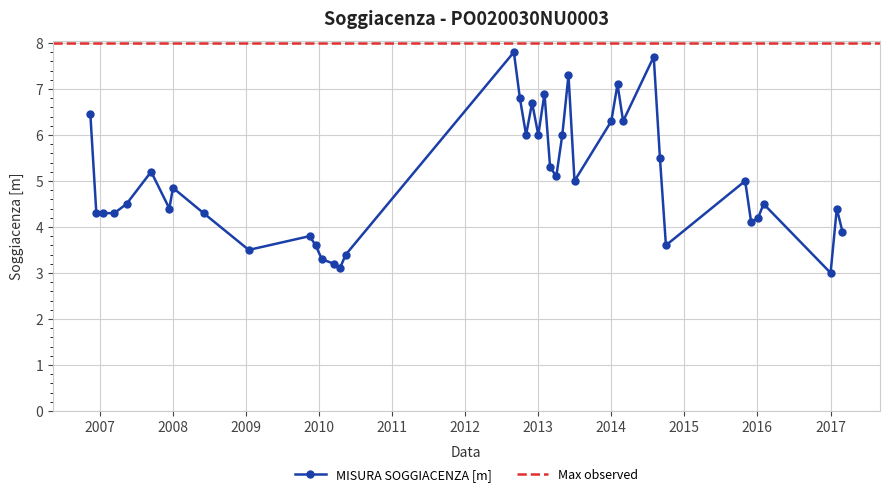

Reading left to right, what are all the values shown in this chart?

6.5	4.3	4.3	4.3	4.5	5.2	4.4	4.8	4.3	3.5	3.8	3.6	3.3	3.2	3.1	3.4	7.8	6.8	6.0	6.7	6.0	6.9	5.3	5.1	6.0	7.3	5.0	6.3	7.1	6.3	7.7	5.5	3.6	5.0	4.1	4.2	4.5	3.0	4.4	3.9